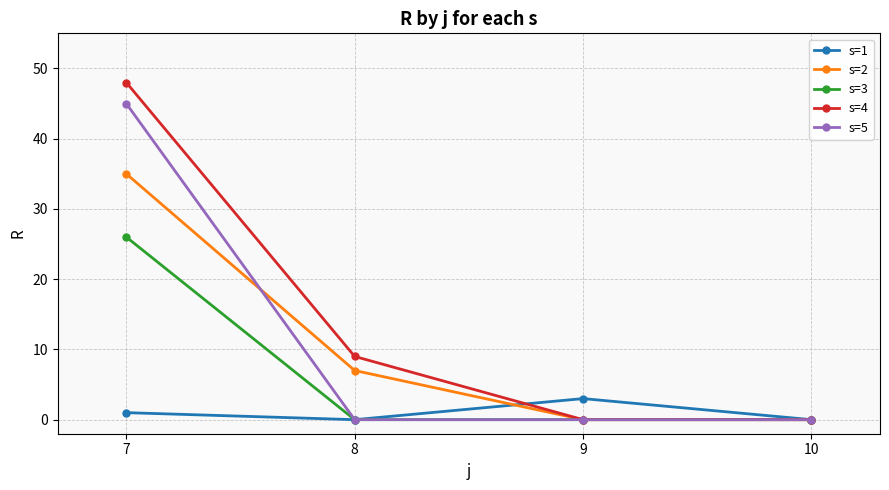

At which category is the sum across all series the highest?

7